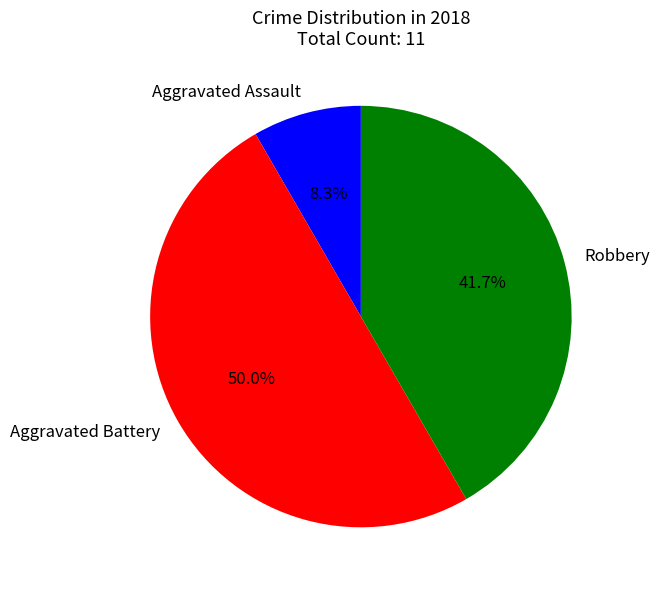

Does Robbery represent more than half of the total?

No